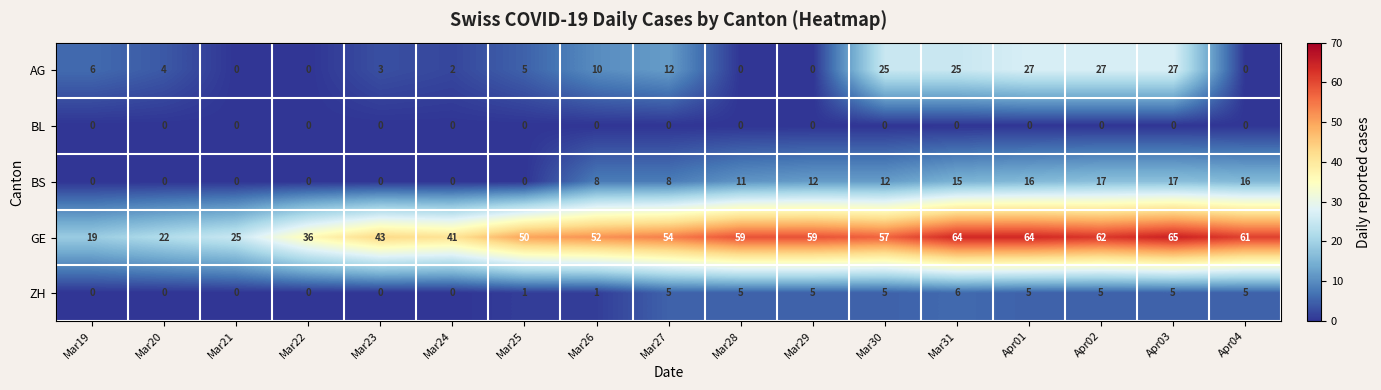

What is the maximum value shown in the chart?

65